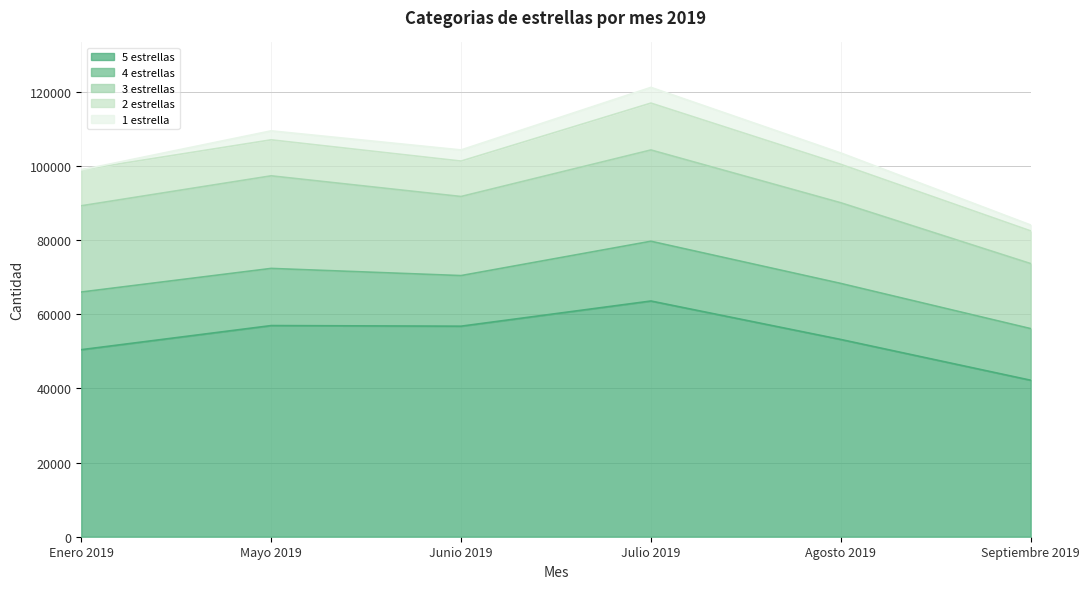

At Septiembre 2019, list the series in order from smallest to largest.

1 estrella, 2 estrellas, 4 estrellas, 3 estrellas, 5 estrellas